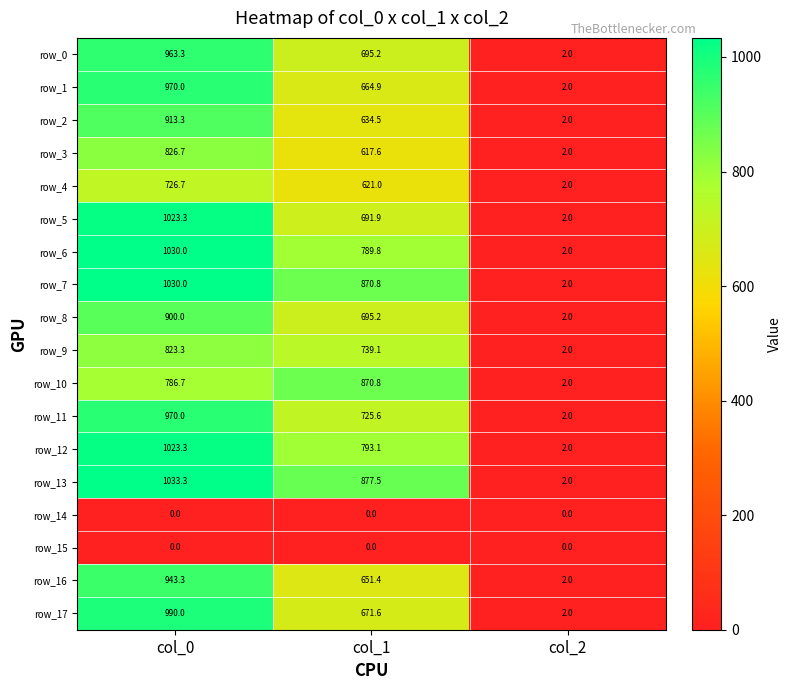

How many values in the row_4 series are below 621?

1